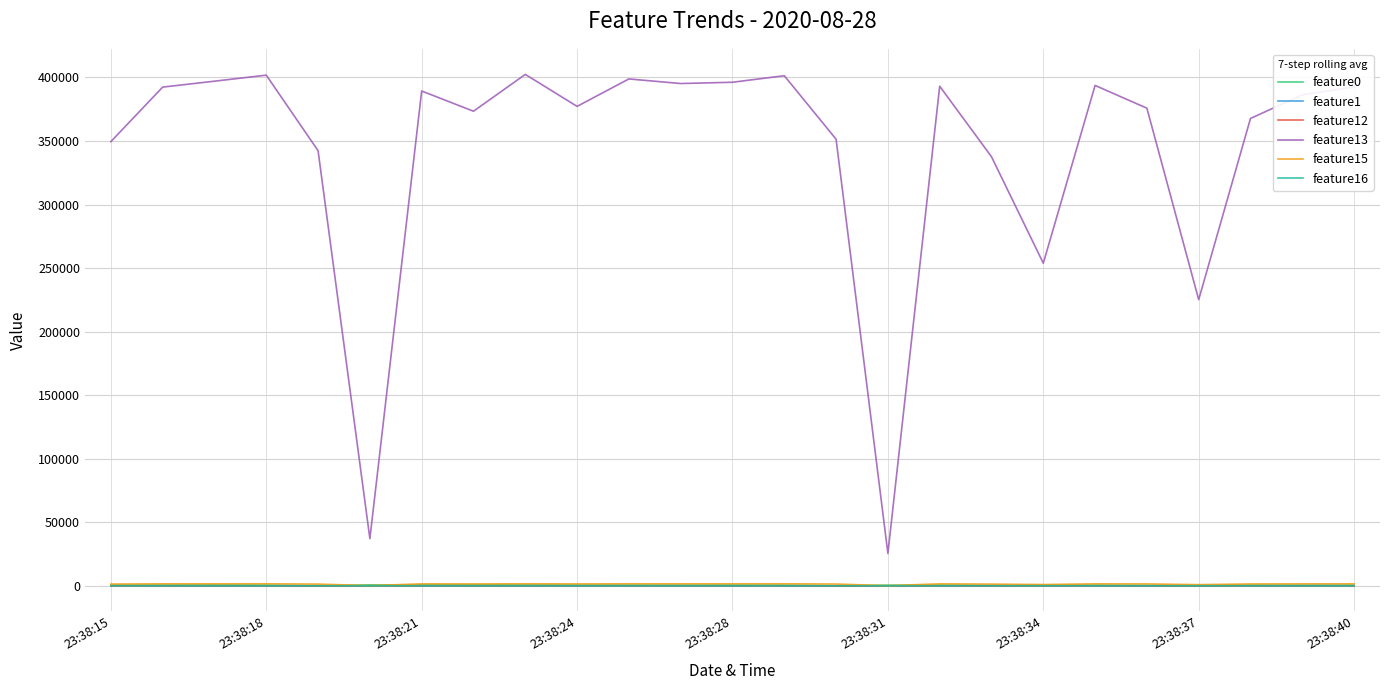

Which series has the largest total across all categories?

feature13